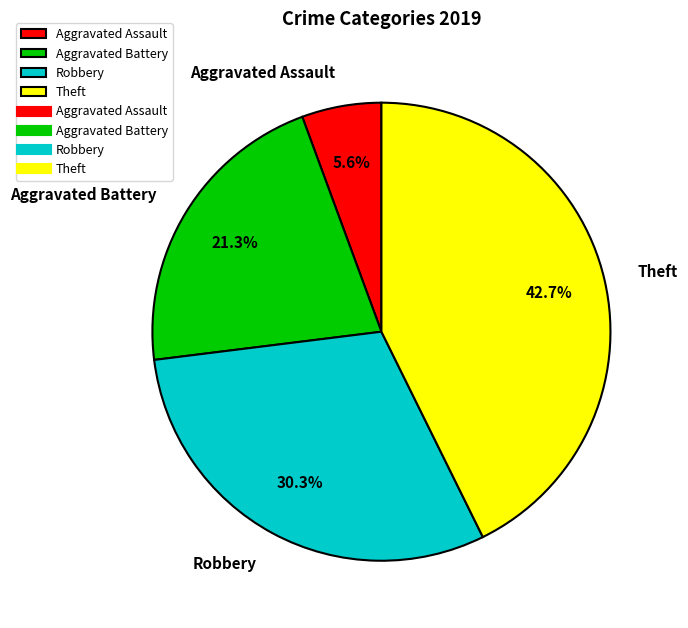

How many slices are in this pie chart?

4